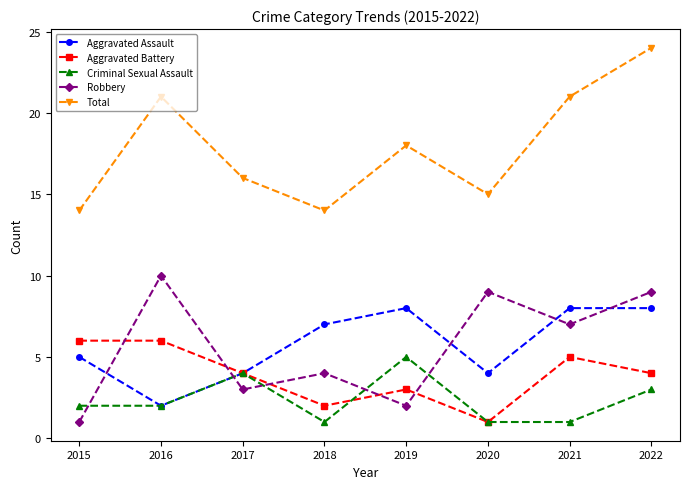

Count the Total values in the range 15 to 21.

5